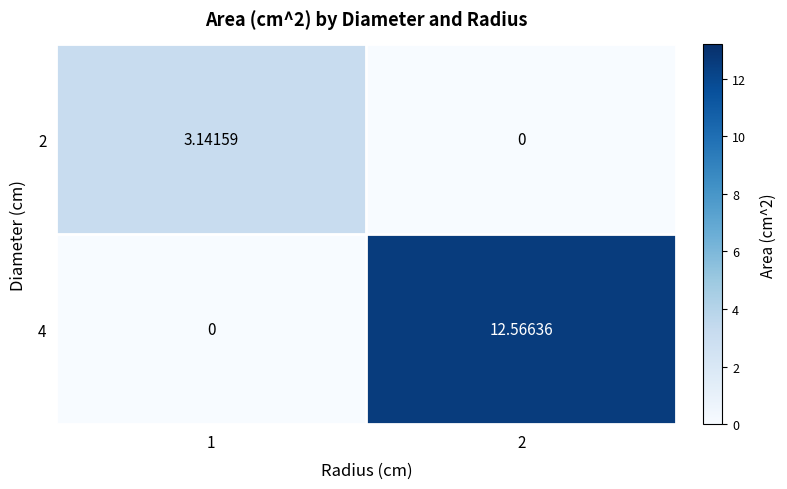

Is the value of 4 at 2 greater than the value of 2 at 1?

Yes